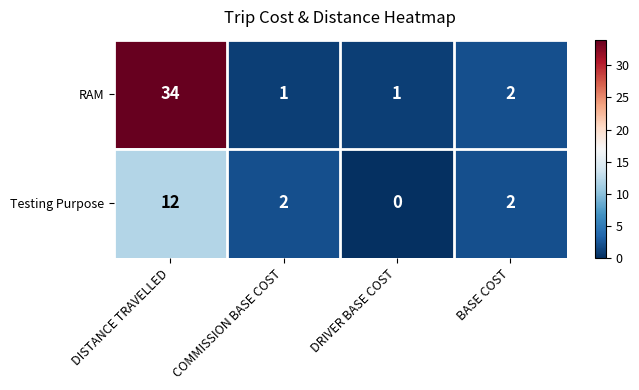

Which series has the largest total across all categories?

RAM